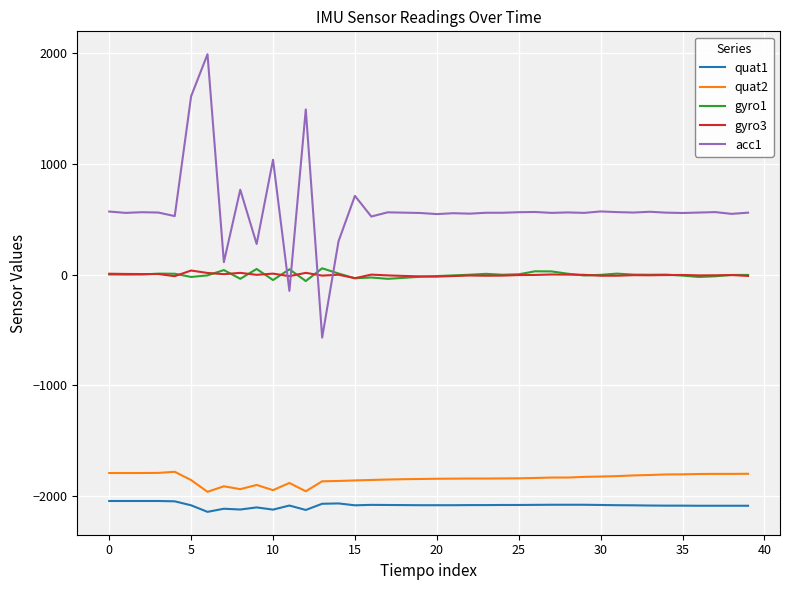

What is the sum of all gyro3 values?

-79